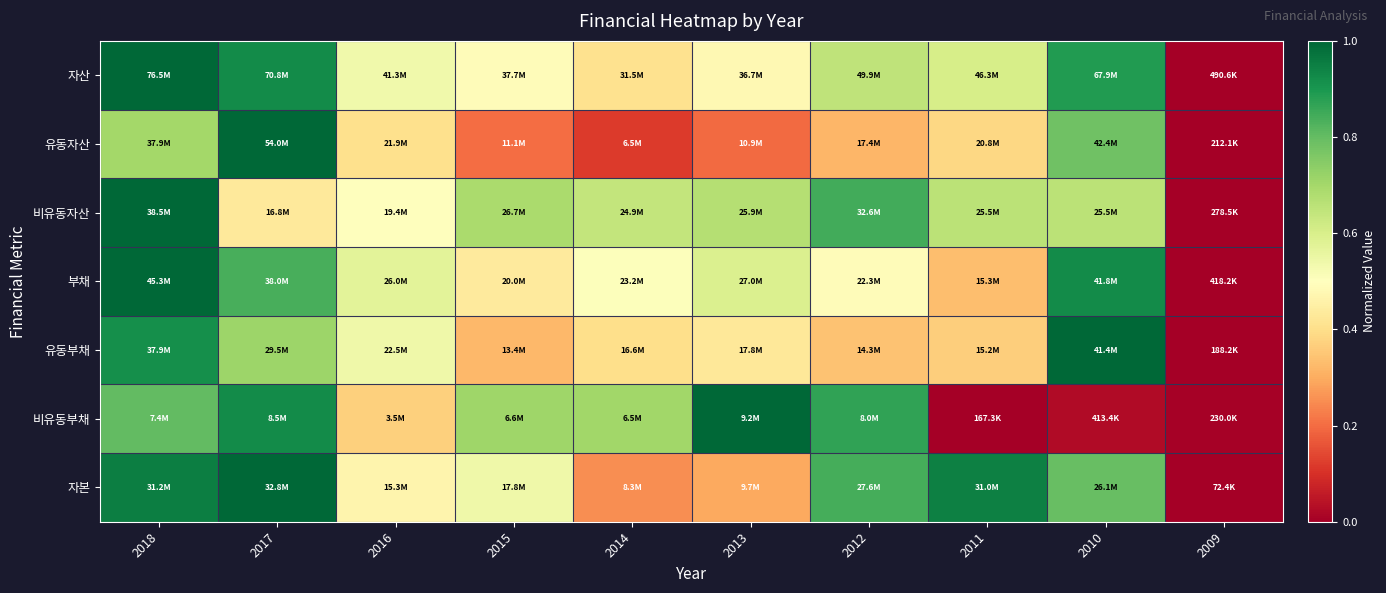

Rank the series at 2011 from lowest to highest value.

비유동부채, 부채, 유동부채, 유동자산, 자산, 비유동자산, 자본